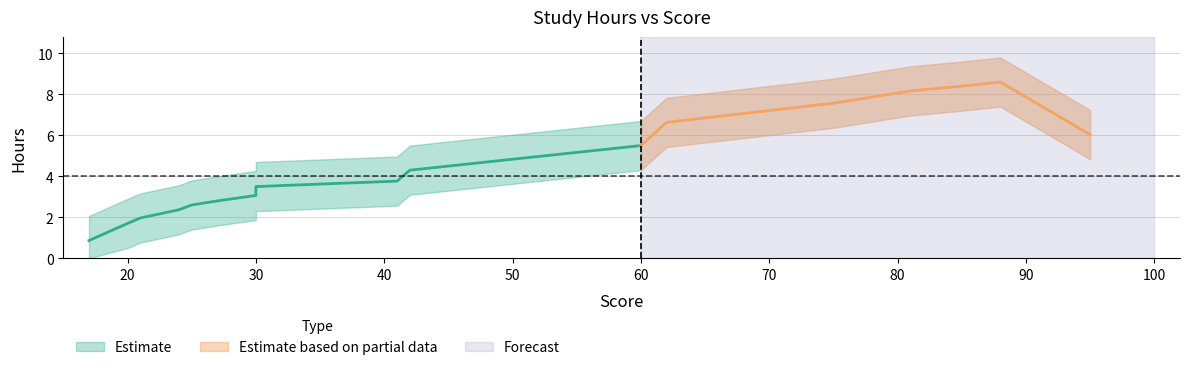

Is it true that the value at 60 is 5.5?

True